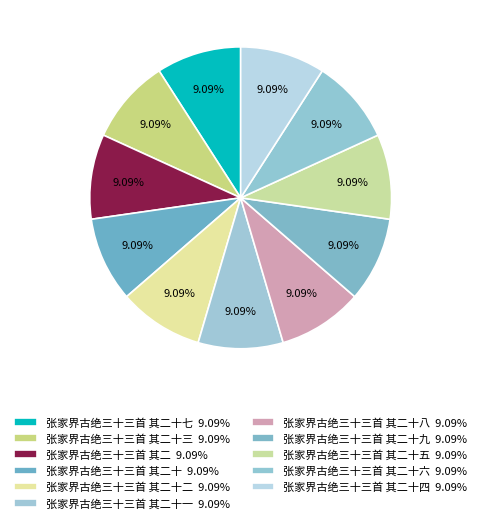

Rank the categories by value from highest to lowest.

张家界古绝三十三首 其二十九, 张家界古绝三十三首 其二十八, 张家界古绝三十三首 其二十七, 张家界古绝三十三首 其二十六, 张家界古绝三十三首 其二十五, 张家界古绝三十三首 其二十四, 张家界古绝三十三首 其二十三, 张家界古绝三十三首 其二十二, 张家界古绝三十三首 其二十一, 张家界古绝三十三首 其二十, 张家界古绝三十三首 其二